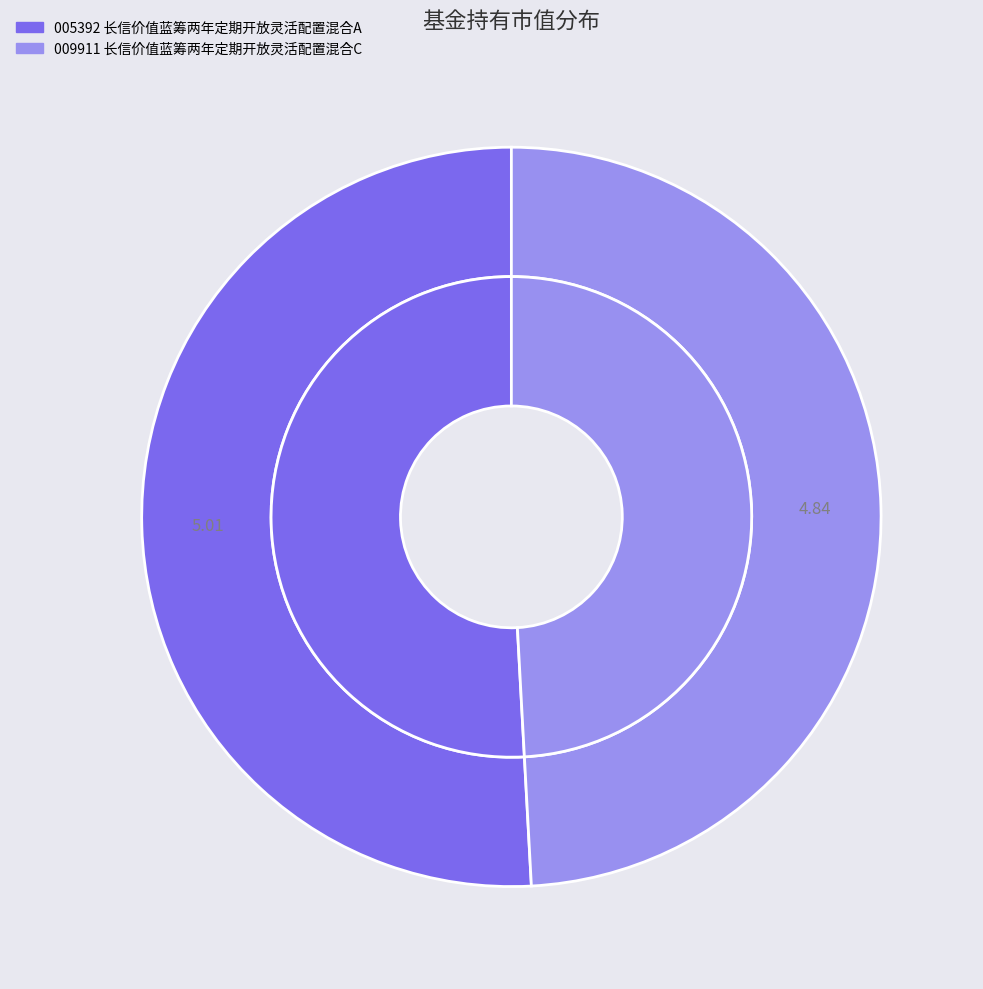

Which has a higher value, 长信价值蓝筹两年定期开放灵活配置混合C or 长信价值蓝筹两年定期开放灵活配置混合A?

长信价值蓝筹两年定期开放灵活配置混合A